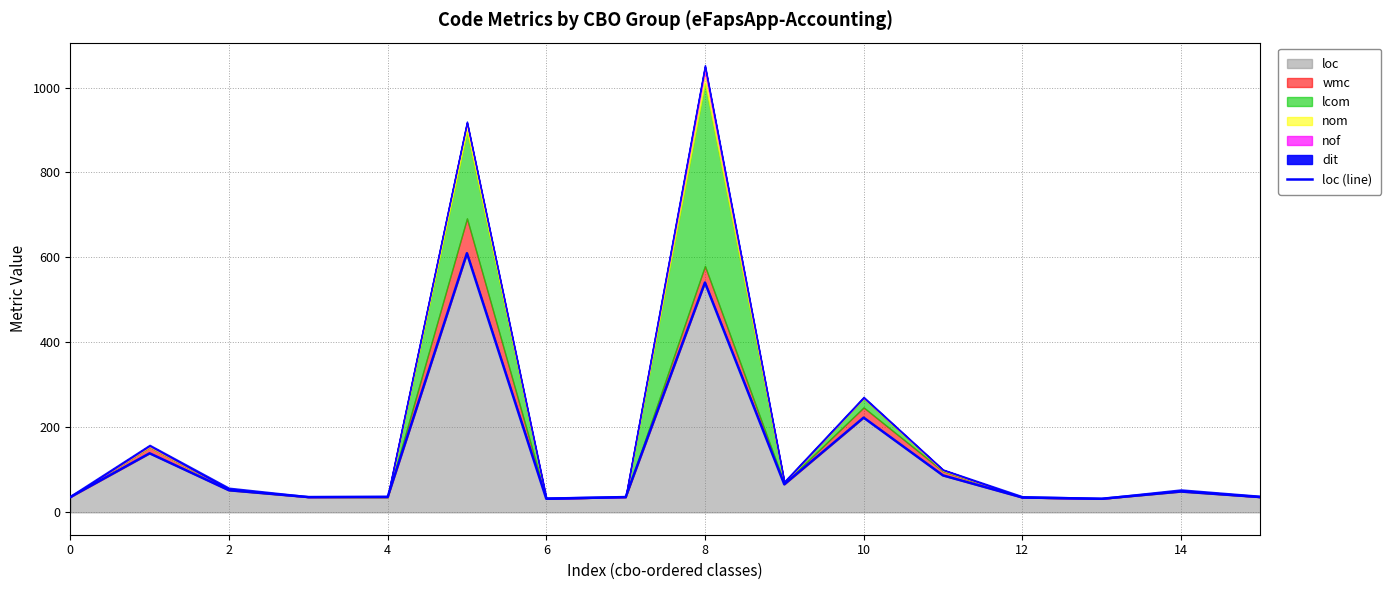

What is the smallest value displayed?

32